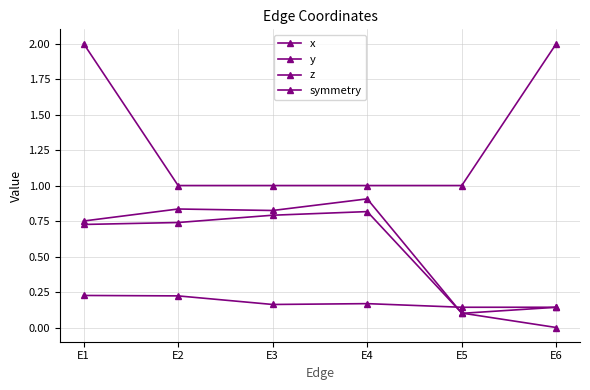

How many lines are shown in the chart?

4